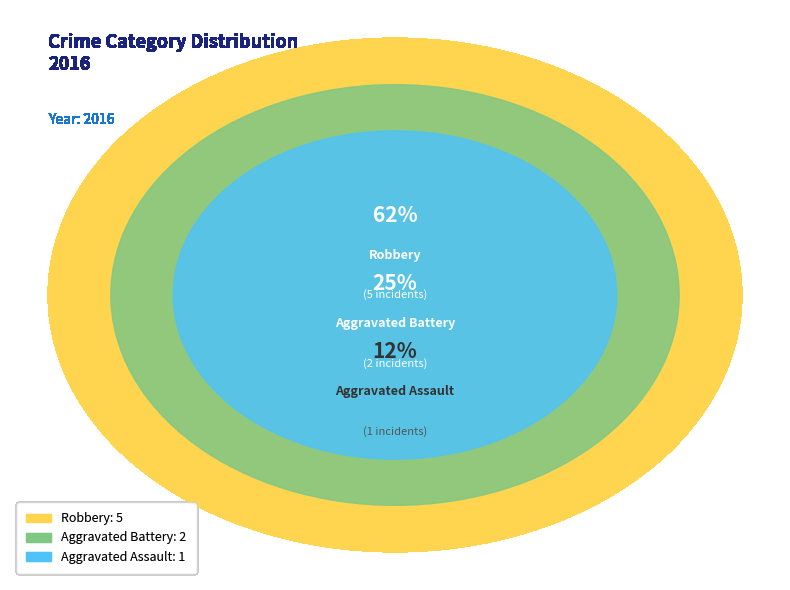

What percentage is the Aggravated Assault slice, to the nearest percent?

12%